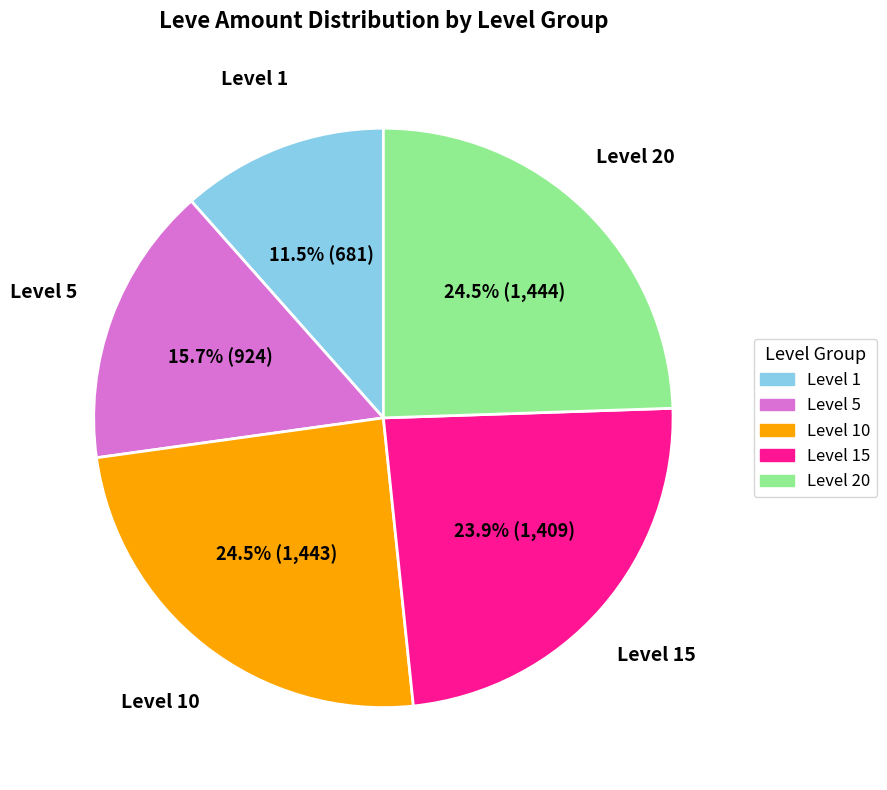

Is there a majority slice in this chart?

No